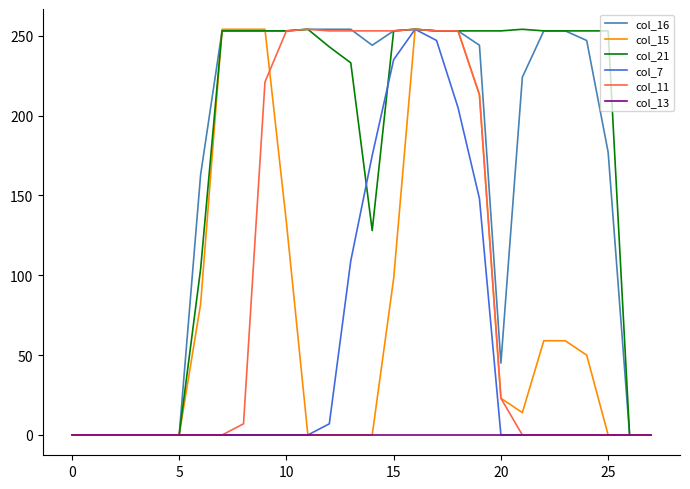

What is the maximum value for col_11?

254